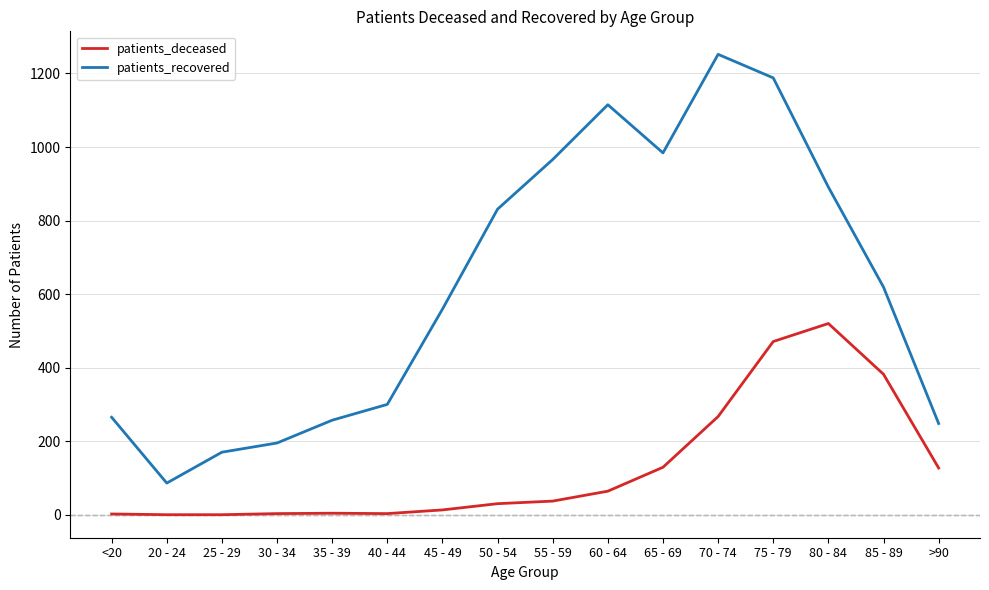

What value does the patients_deceased series have at 65 - 69, to the nearest 10?

130